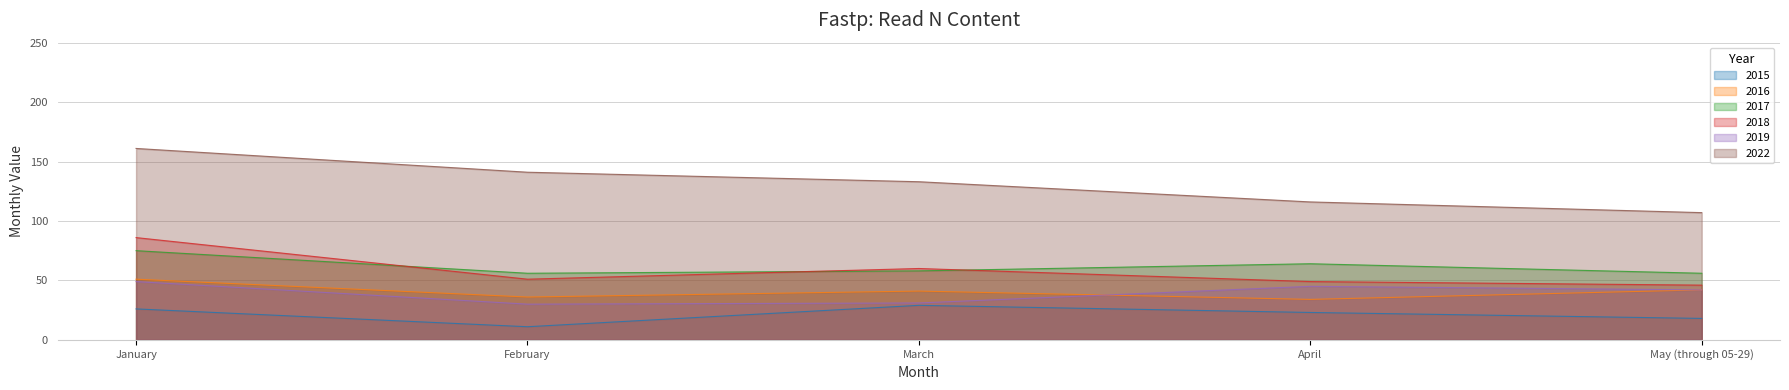

List the labels in order of 2016 value, smallest first.

April, February, March, May (through 05-29), January